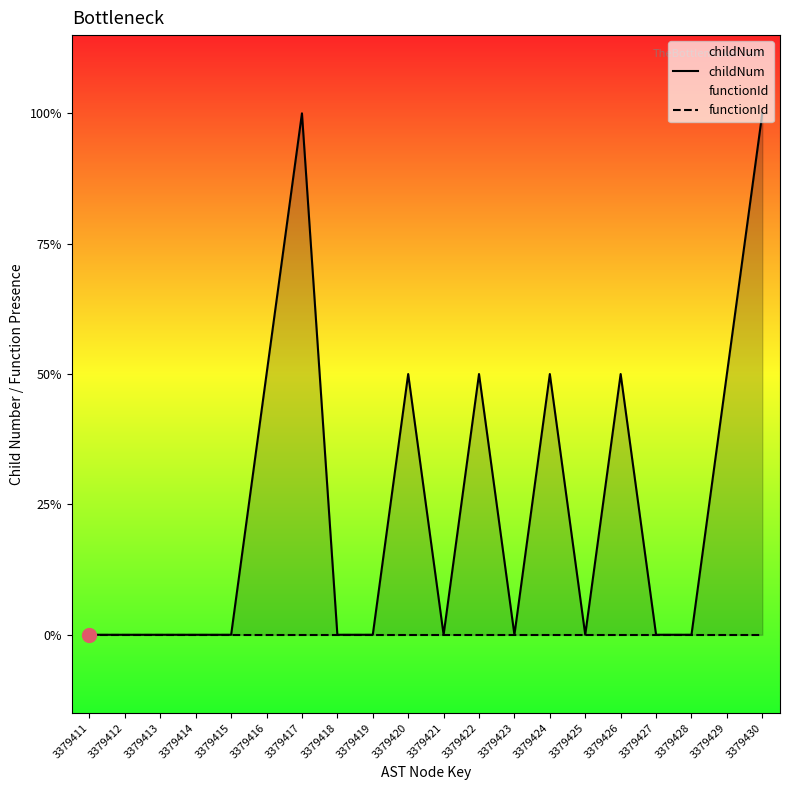

Which series has the largest total across all categories?

childNum